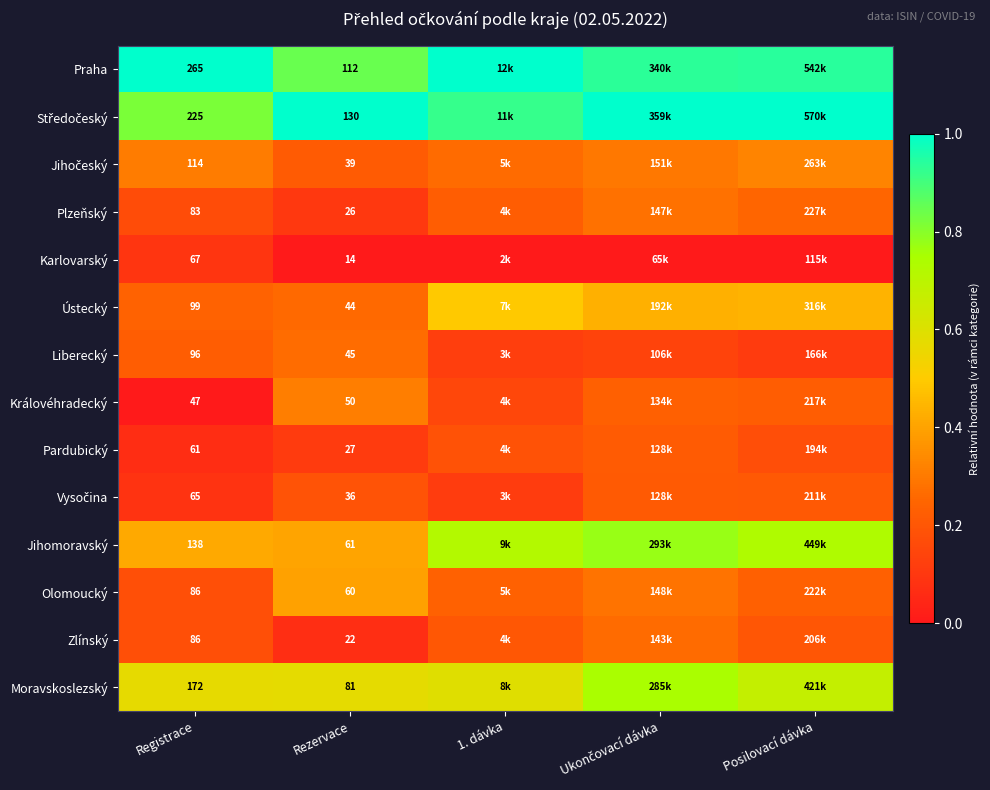

At which label is Moravskoslezský closest to 0?

Registrace